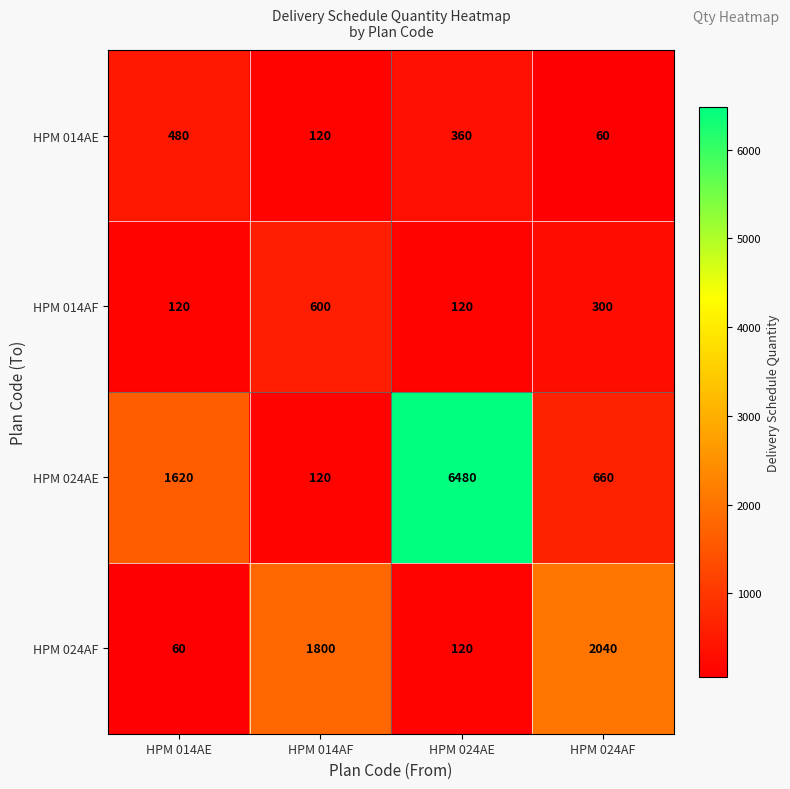

Reading right to left, transcribe all the data shown in this chart.

HPM 014AE: HPM 024AF=60	HPM 024AE=360	HPM 014AF=120	HPM 014AE=480
HPM 014AF: HPM 024AF=300	HPM 024AE=120	HPM 014AF=600	HPM 014AE=120
HPM 024AE: HPM 024AF=660	HPM 024AE=6480	HPM 014AF=120	HPM 014AE=1620
HPM 024AF: HPM 024AF=2040	HPM 024AE=120	HPM 014AF=1800	HPM 014AE=60